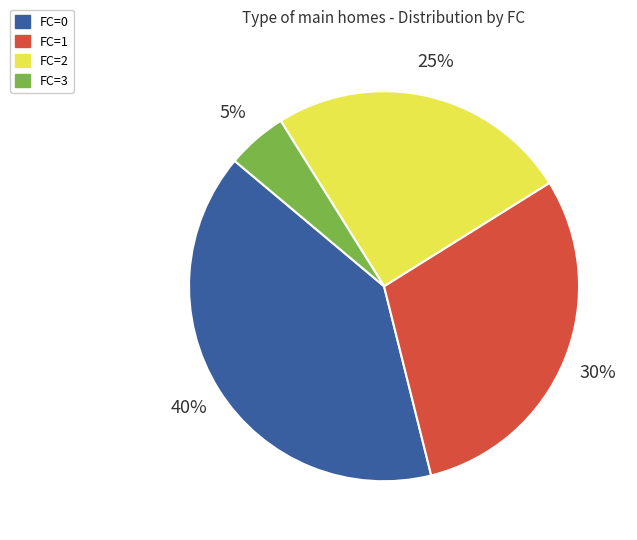

Count the number of slices in the pie.

4